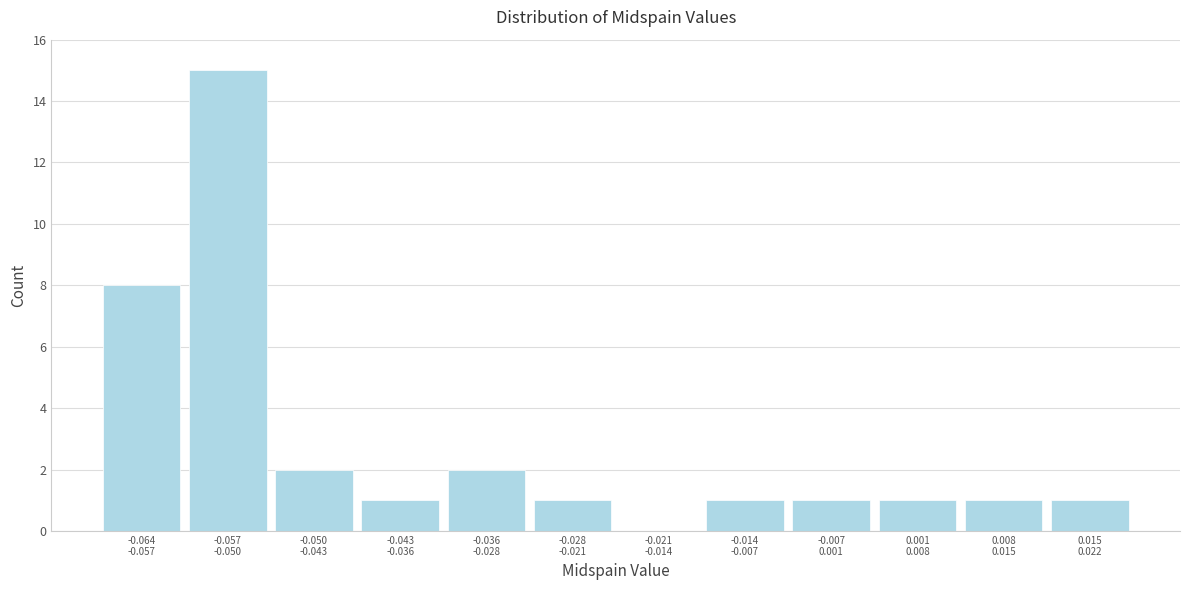

What is the sum of all values?

34